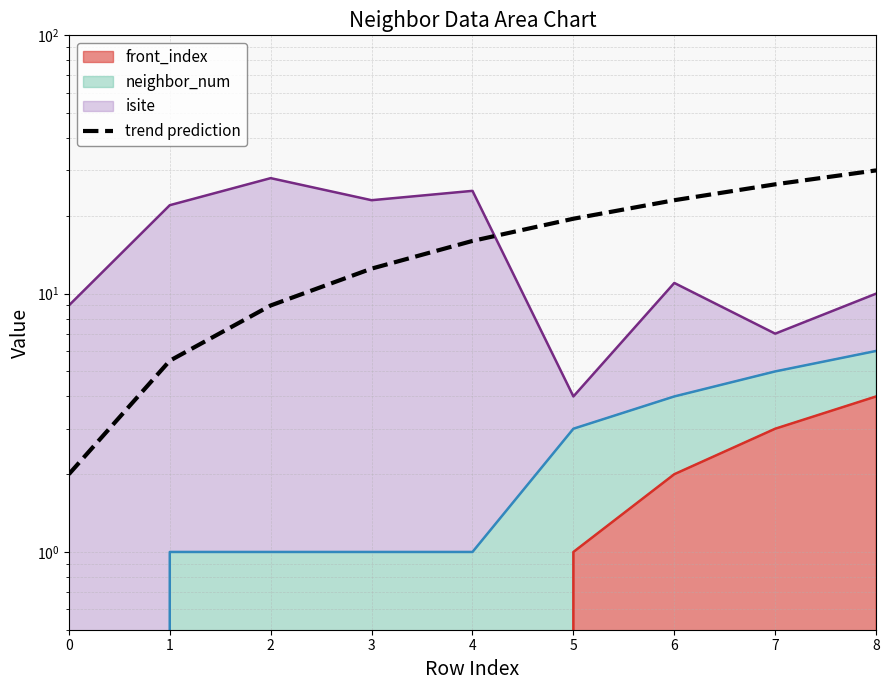

The chart shows a value of 45.0 at 8. True or false?

False